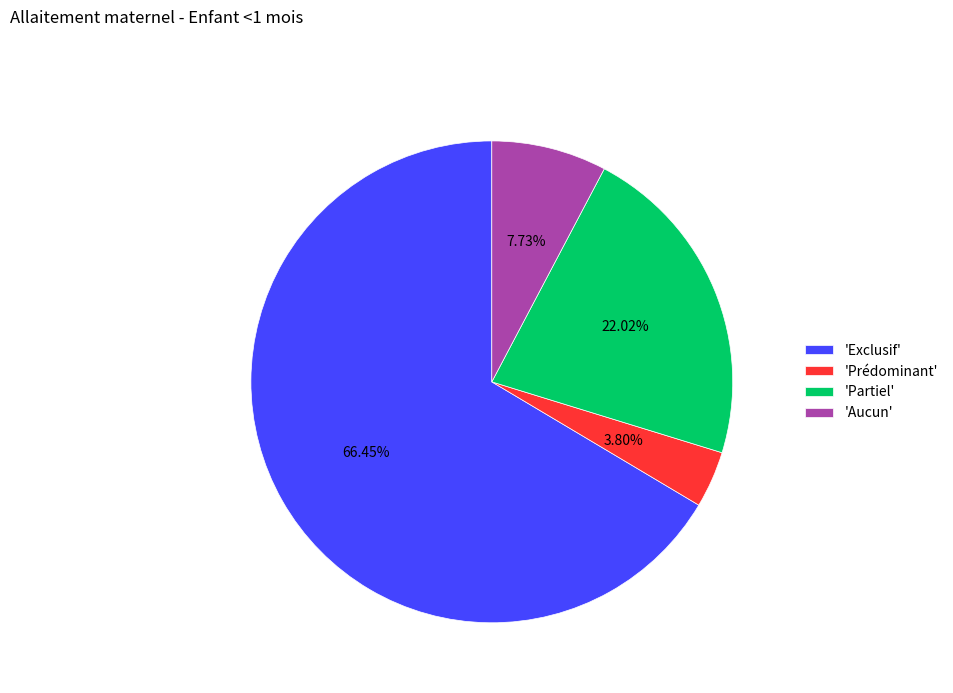

Does 'Prédominant' represent more than half of the total?

No